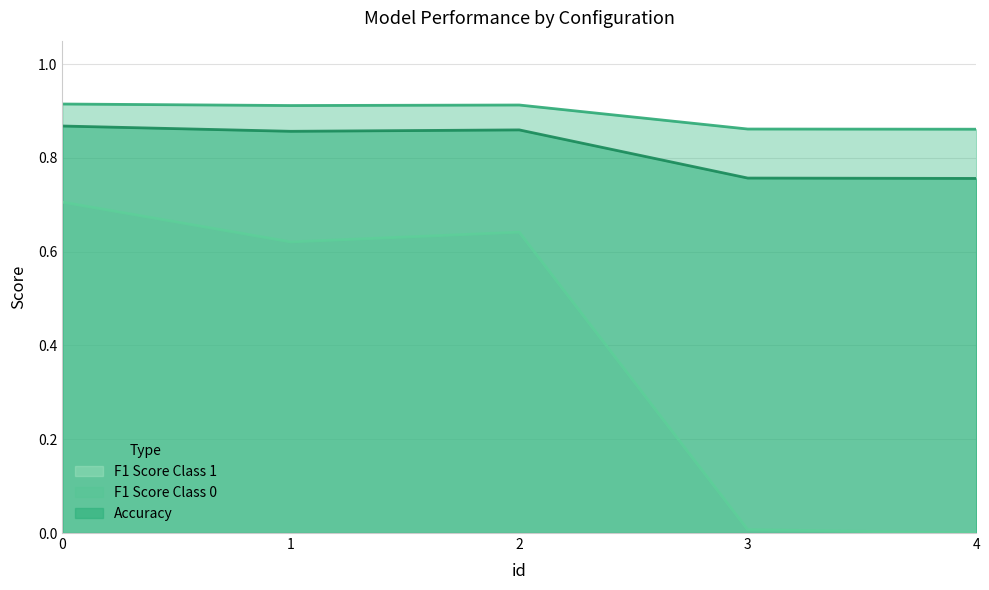

True or false: f1_score_class_1 and f1_score_class_0 cross at least once.

False